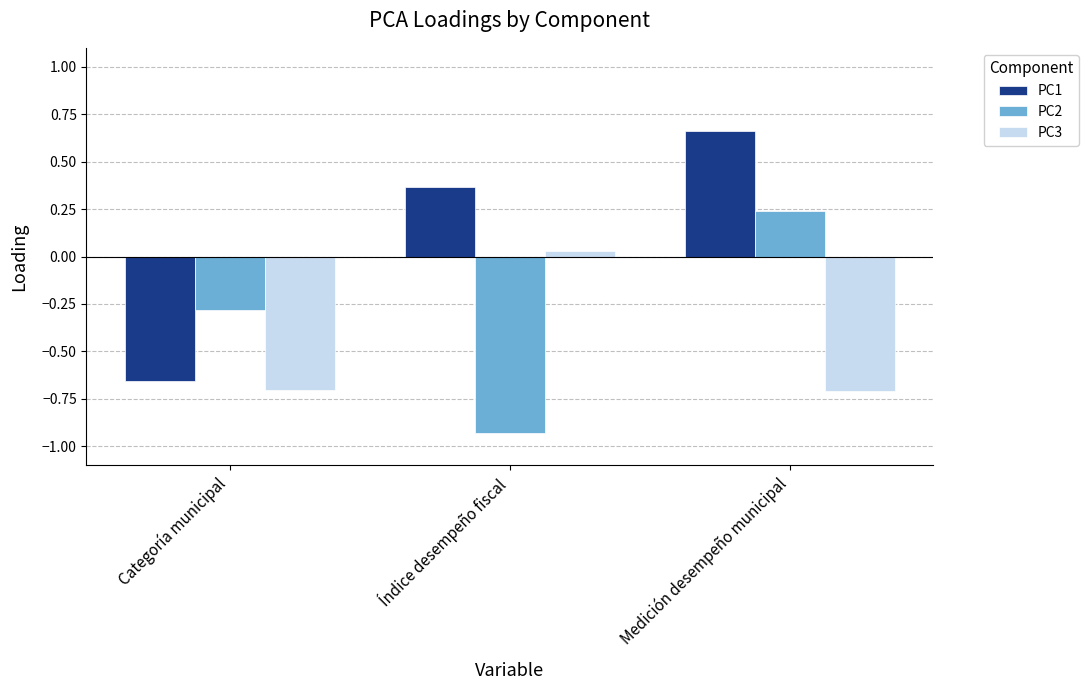

At which category is the sum across all series the highest?

Medición desempeño municipal